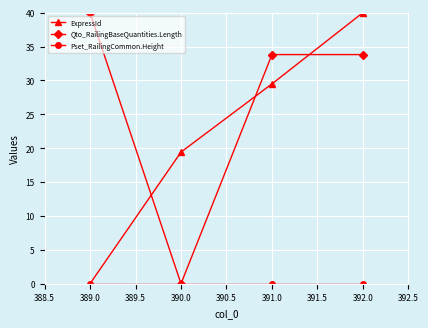

Which series changed the most between 389.0 and 390.0?

Qto_RailingBaseQuantities.Length